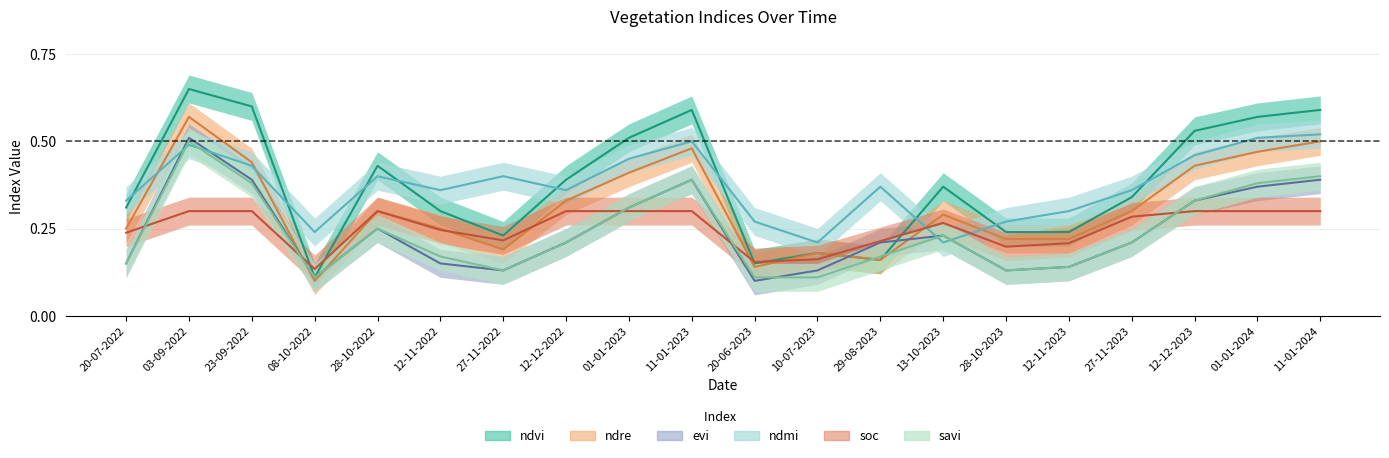

The savi series shows 0.1 at 10-07-2023. True or false?

True